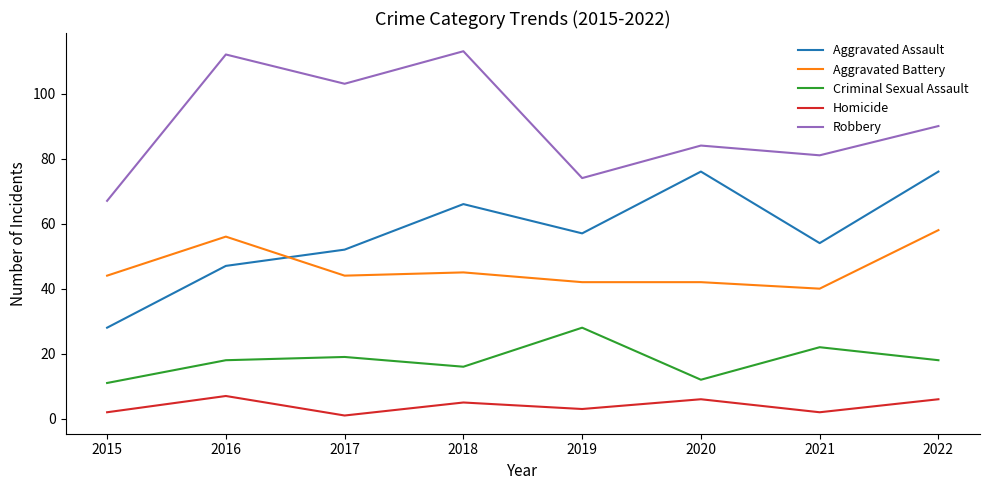

What is the total value across all series at 2020?

220